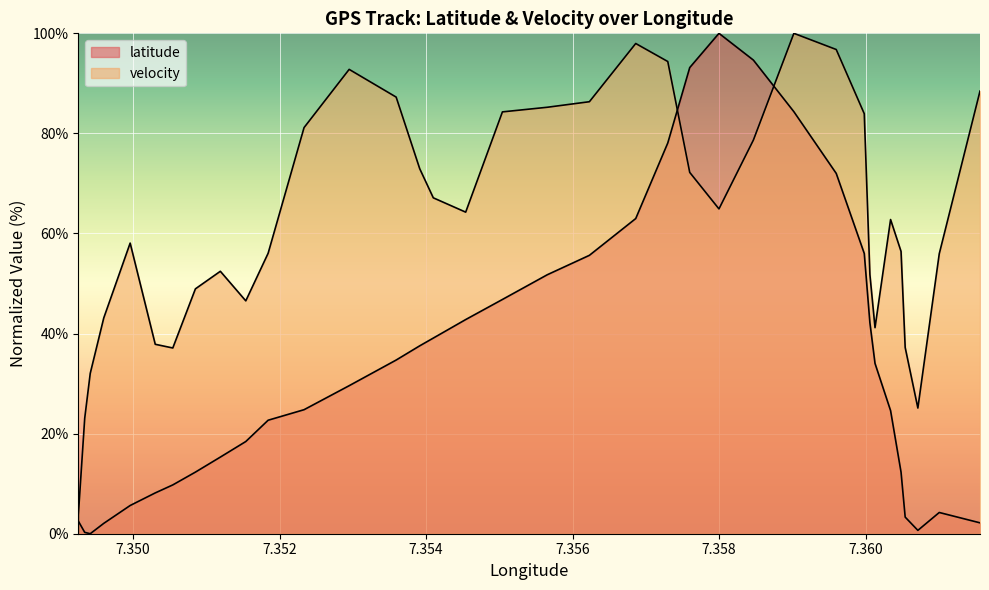

What are all the series names shown in the legend?

latitude, velocity